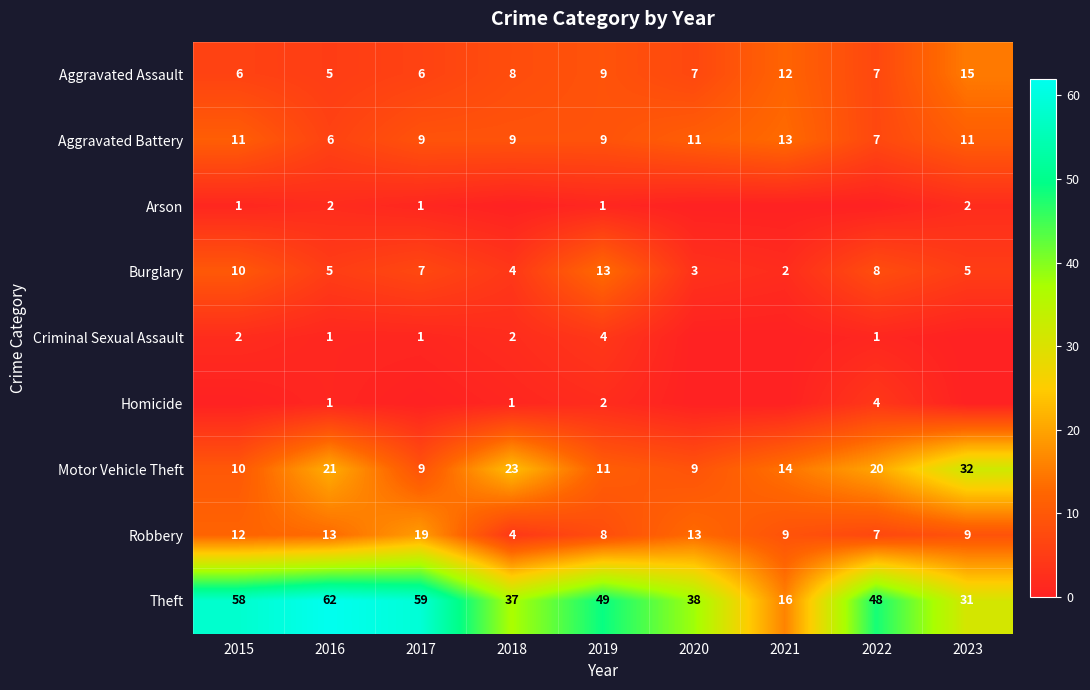

At which label does Aggravated Assault reach its peak?

2023